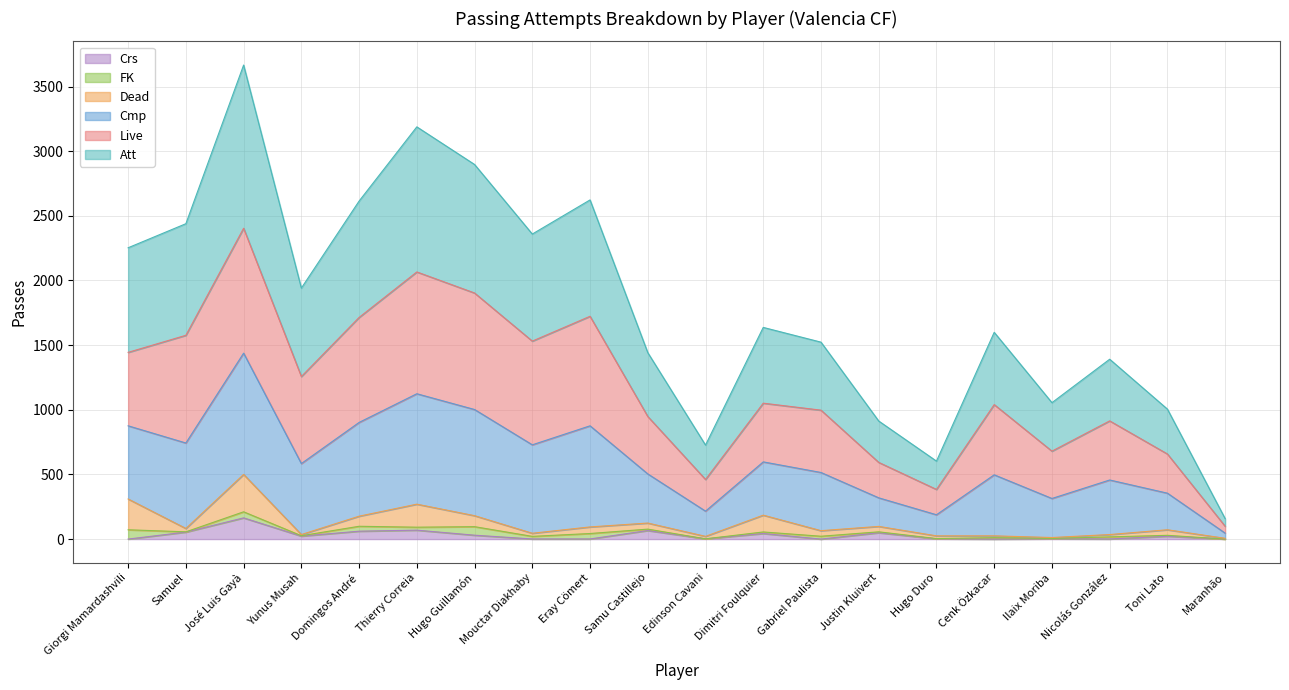

How many interior local peaks does the Crs series have?

7